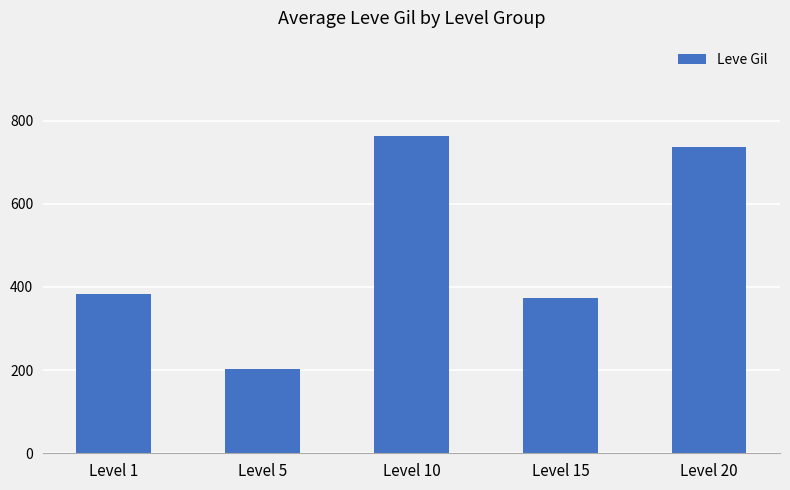

Rank the categories by value from lowest to highest.

Level 5, Level 15, Level 1, Level 20, Level 10